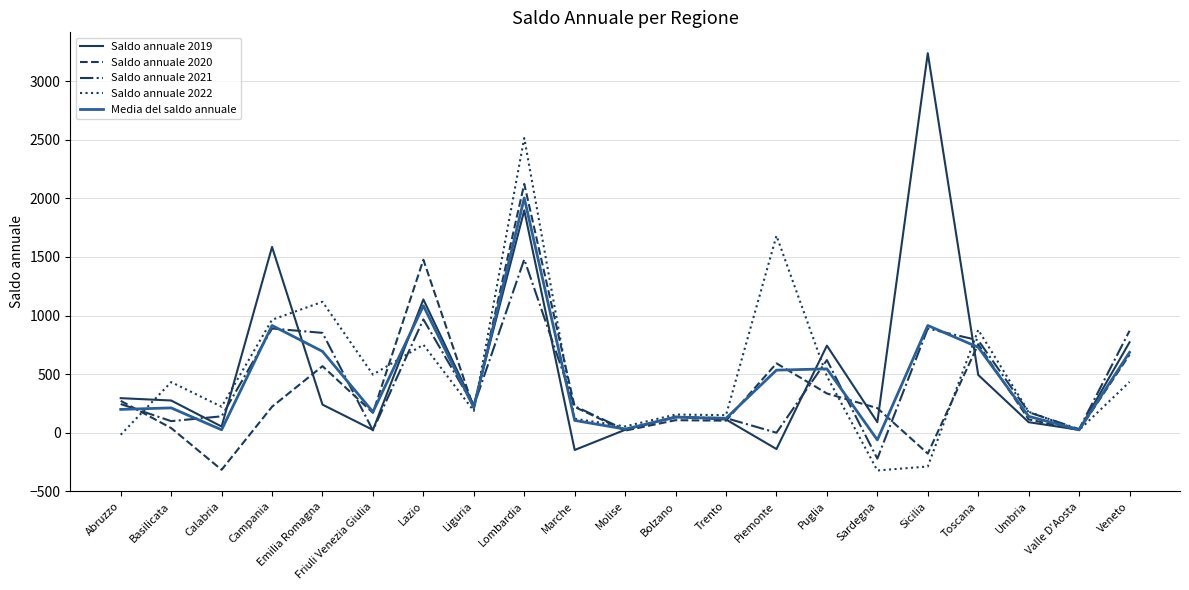

Rank the series by their average value, from lowest to highest.

Saldo annuale 2020, Saldo annuale 2021, Media del saldo annuale, Saldo annuale 2022, Saldo annuale 2019